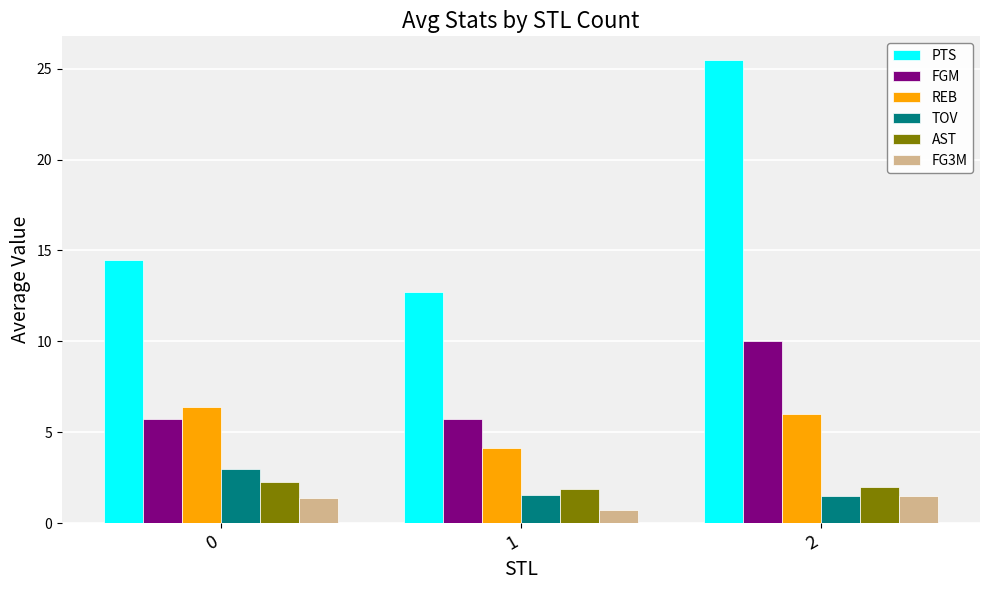

How many data points in PTS are above 14?

2